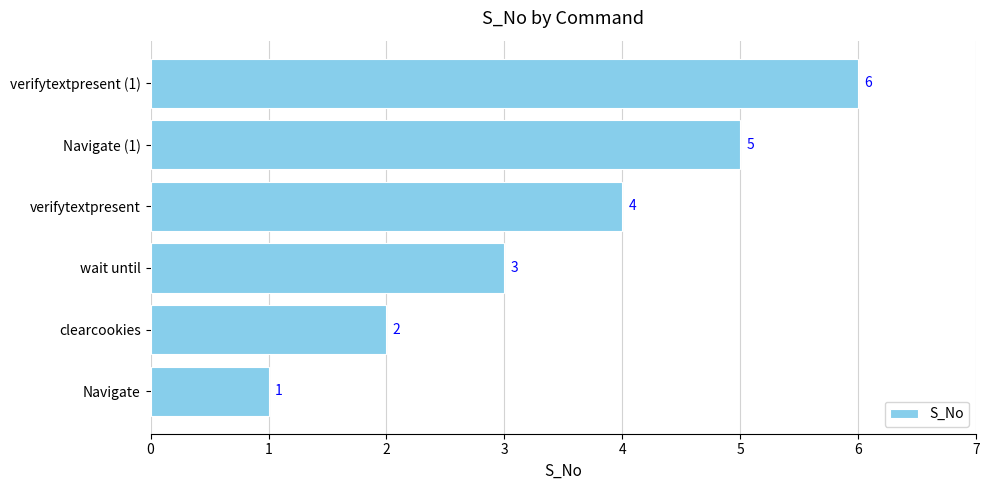

What is the difference between the second highest and minimum values?

4